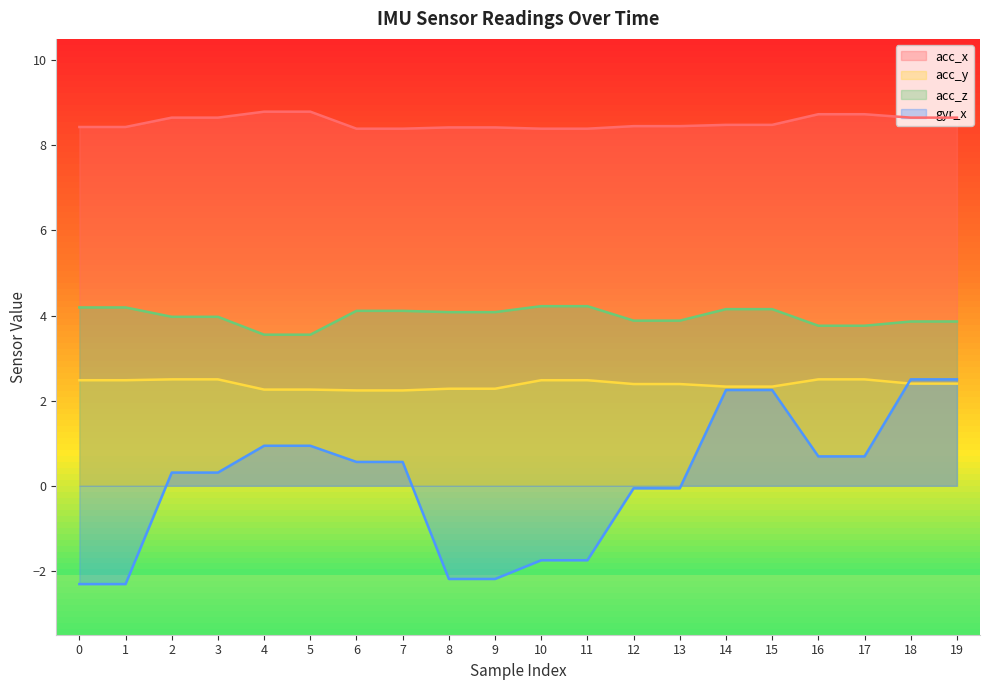

Reading right to left, list all the values displayed in this chart.

acc_x: 19=8.7	18=8.7	17=8.7	16=8.7	15=8.5	14=8.5	13=8.4	12=8.4	11=8.4	10=8.4	9=8.4	8=8.4	7=8.4	6=8.4	5=8.8	4=8.8	3=8.7	2=8.7	1=8.4	0=8.4
acc_y: 19=2.4	18=2.4	17=2.5	16=2.5	15=2.3	14=2.3	13=2.4	12=2.4	11=2.5	10=2.5	9=2.3	8=2.3	7=2.2	6=2.2	5=2.3	4=2.3	3=2.5	2=2.5	1=2.5	0=2.5
acc_z: 19=3.9	18=3.9	17=3.8	16=3.8	15=4.2	14=4.2	13=3.9	12=3.9	11=4.2	10=4.2	9=4.1	8=4.1	7=4.1	6=4.1	5=3.5	4=3.5	3=4.0	2=4.0	1=4.2	0=4.2
gyr_x: 19=2.5	18=2.5	17=0.7	16=0.7	15=2.2	14=2.2	13=-0.1	12=-0.1	11=-1.8	10=-1.8	9=-2.2	8=-2.2	7=0.6	6=0.6	5=0.9	4=0.9	3=0.3	2=0.3	1=-2.3	0=-2.3